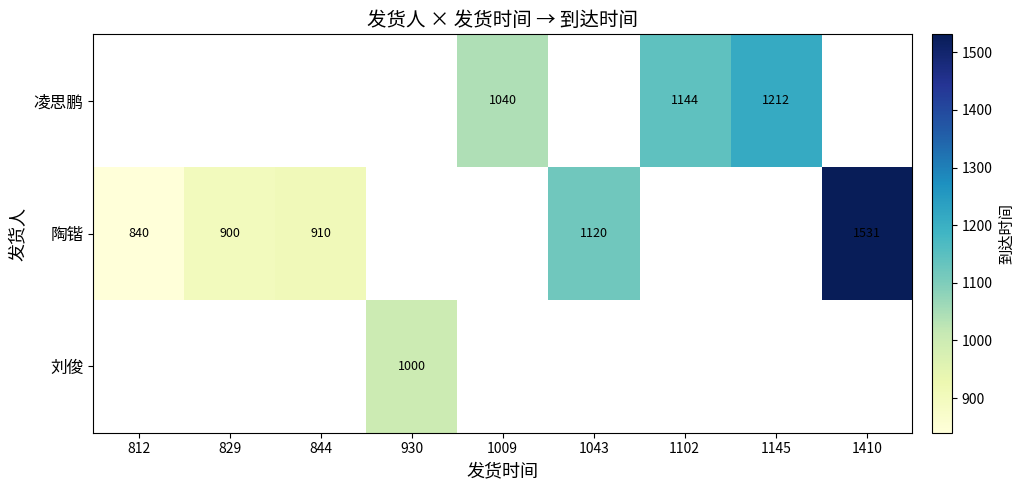

Is it true that 凌思鹏 equals 1144 at 1102?

True